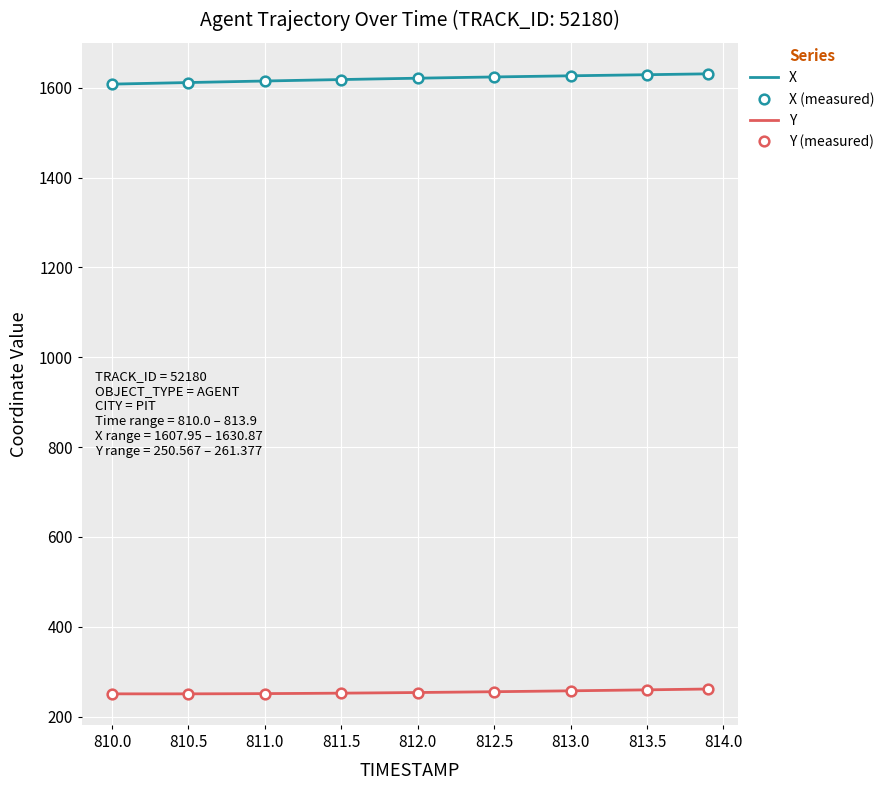

List the series in order of their peak value, lowest first.

Y, X